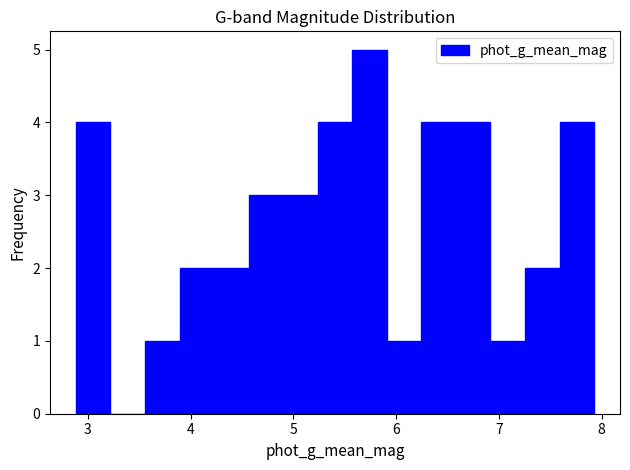

Around what value on the x-axis is the tallest bar? Give the approximate position of its centre, as read against the axis.

5.7